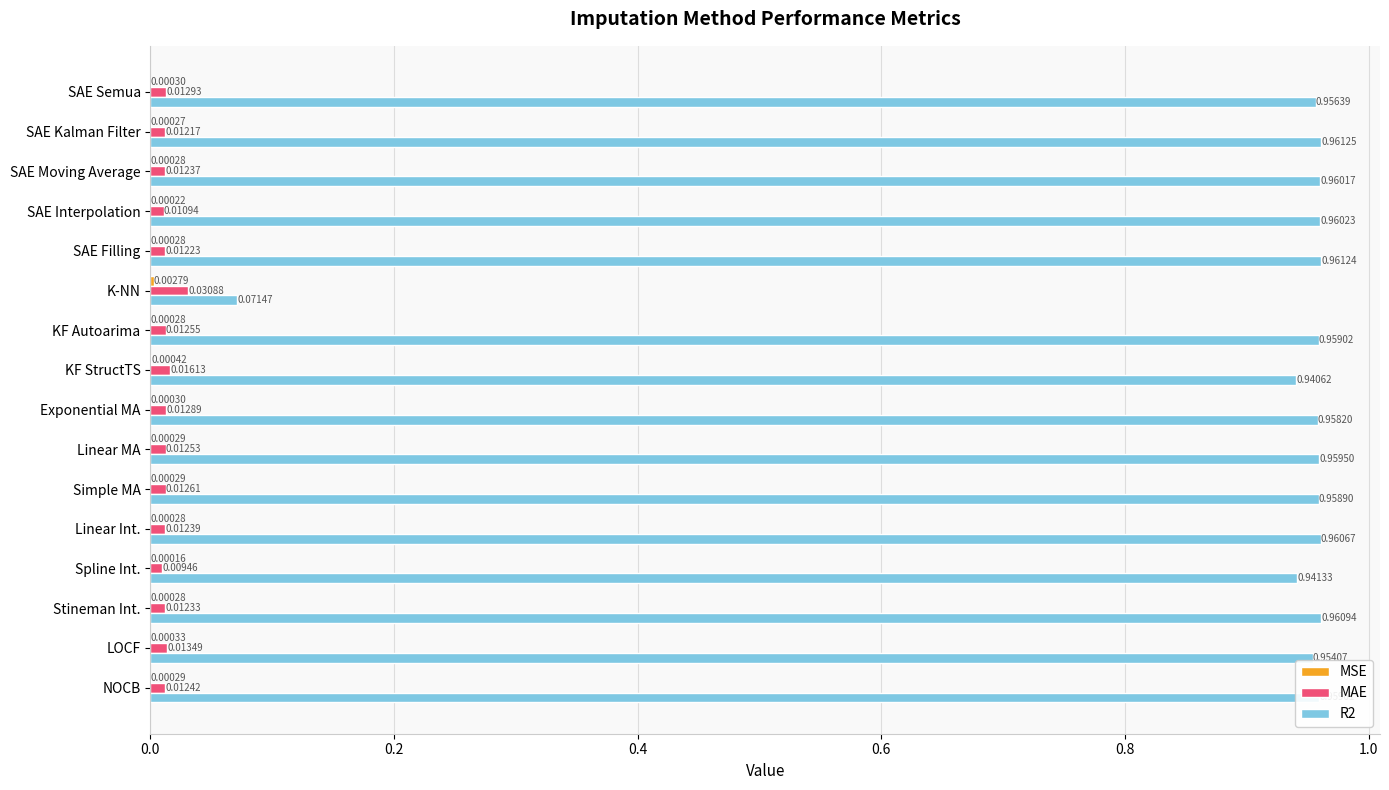

Which series has the largest total across all categories?

R2